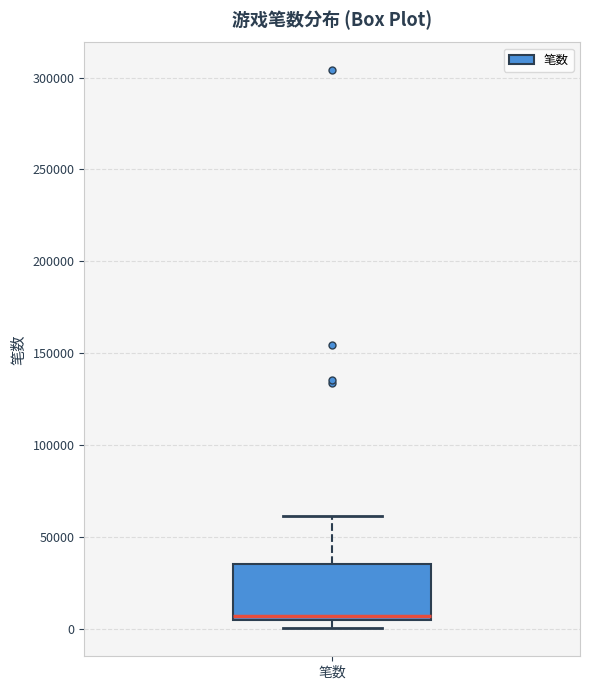

Transcribe this box plot: give where the median line is, the range the box spans, and where the two whiskers end, as read against the y-axis. The values are not printed on the chart, so give them approximately, as read against the axis.

median 5000 (just above the box's lower edge), box 5000 to 35000, whiskers 0 to 60000